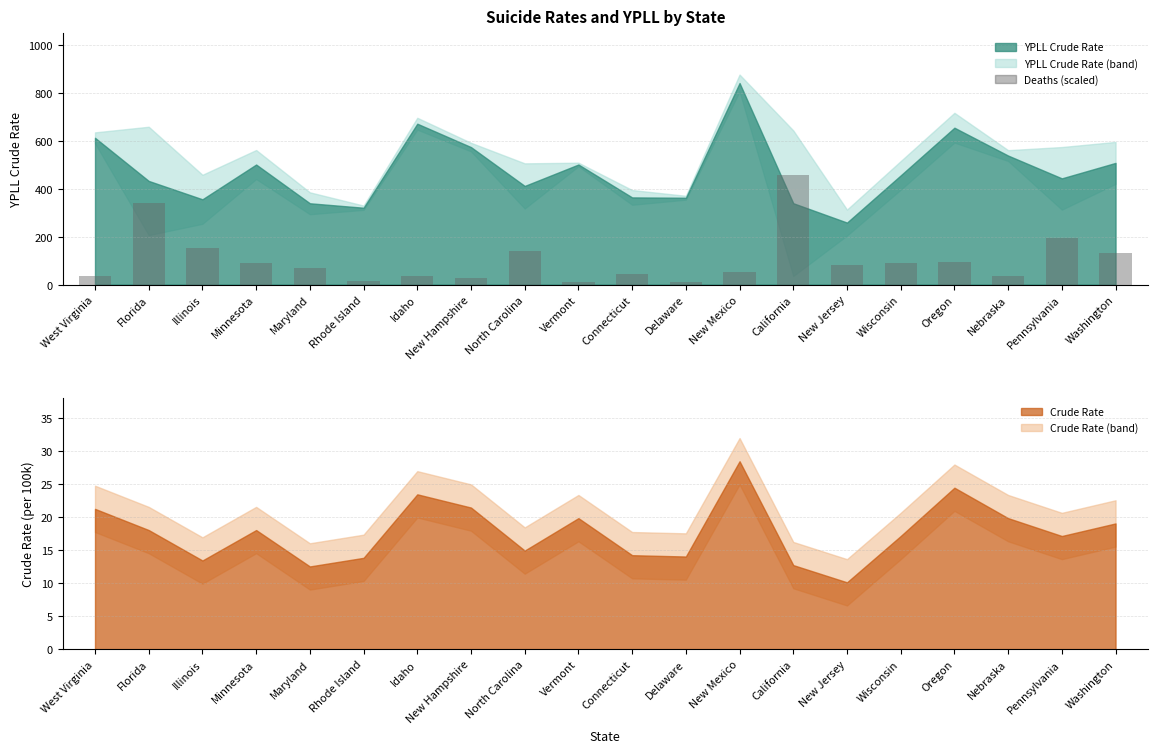

What position from the left is Wisconsin?

16